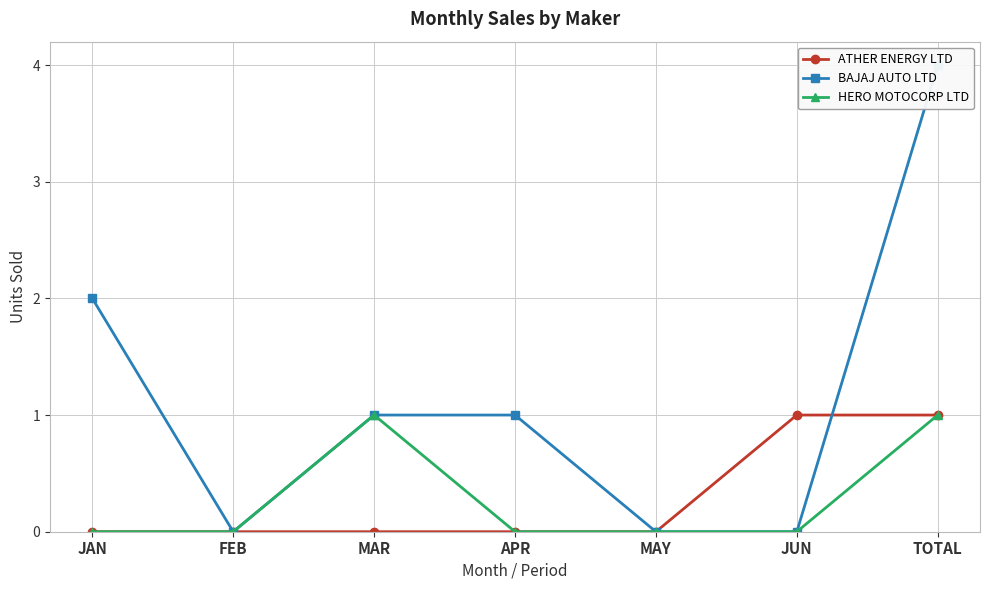

At which category is the sum across all series the highest?

TOTAL